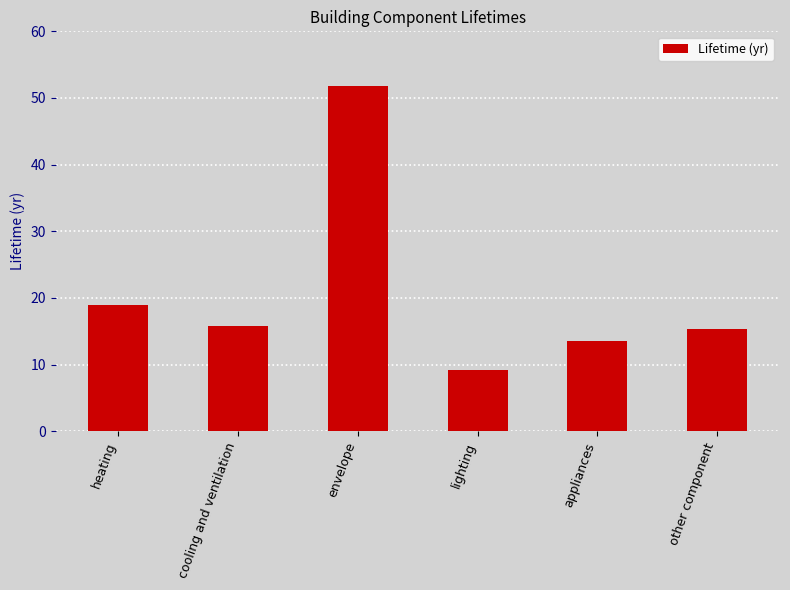

The chart shows a value of 68.8 at envelope. True or false?

False